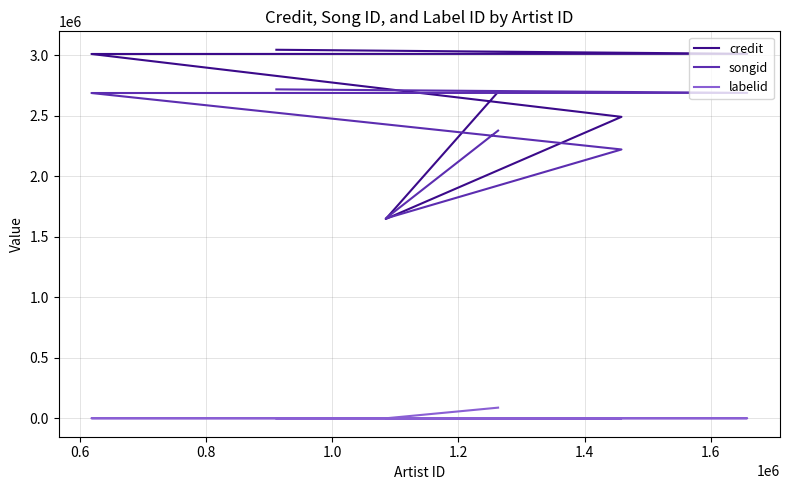

Reading left to right, extract all data points from this chart.

credit: 2696258	1646328	2490391	3009780	3011102	3044659
songid: 2376730	1651124	2220927	2687280	2688302	2717362
labelid: 87925	-1	-1	235	235	-1